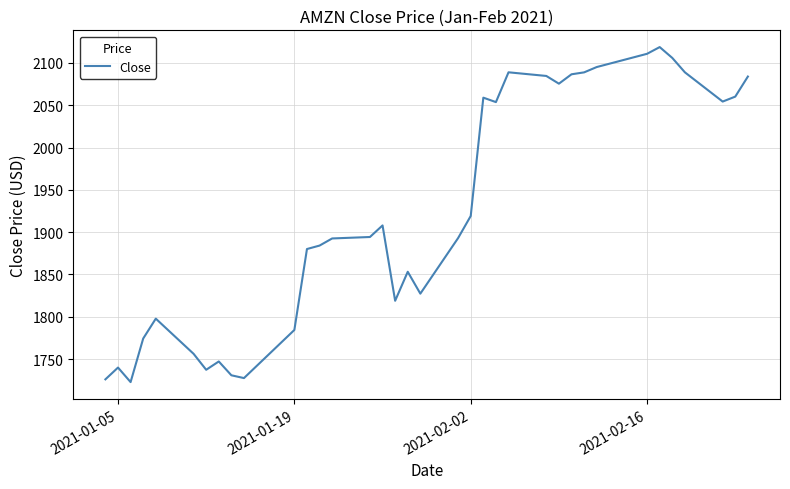

What is the minimum value shown in the chart?

1722.9